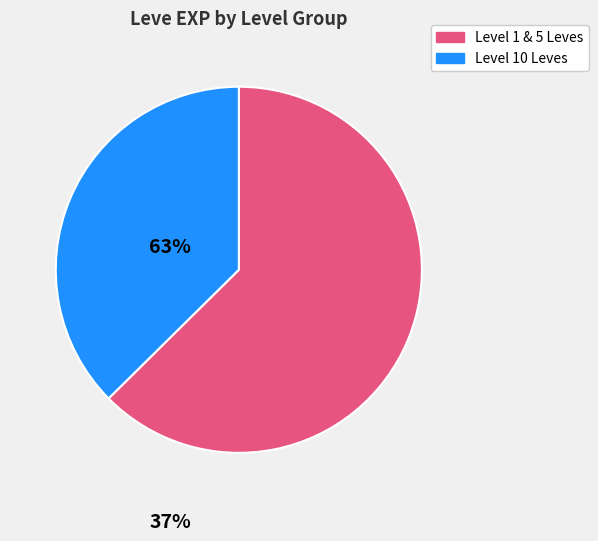

Count the number of slices in the pie.

2